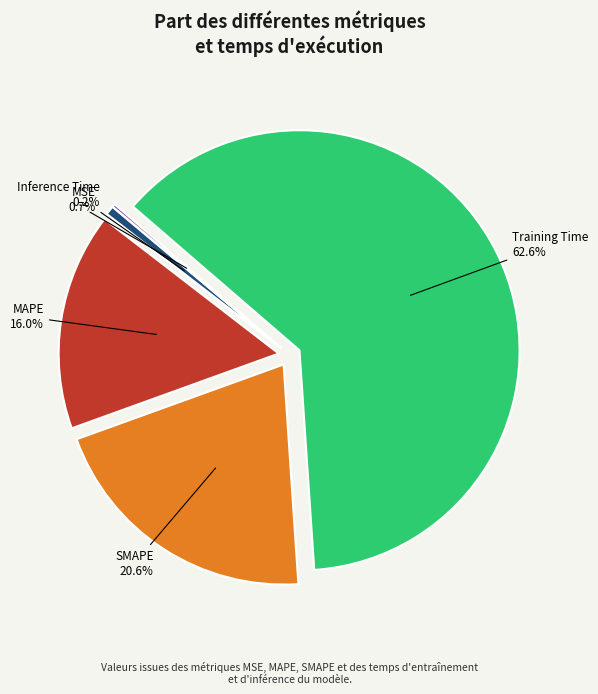

What percentage is the MSE slice, to the nearest percent?

1%